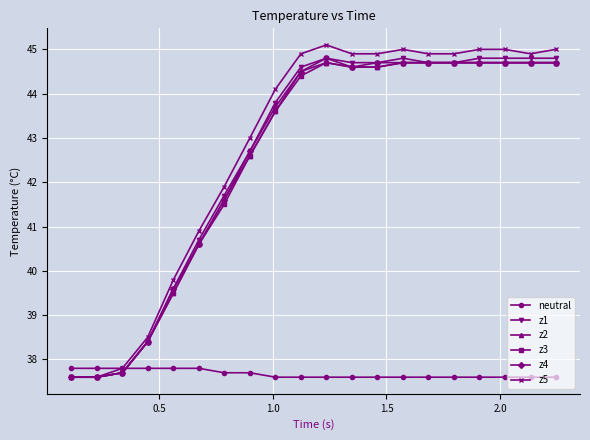

What is the maximum value for z5?

45.1